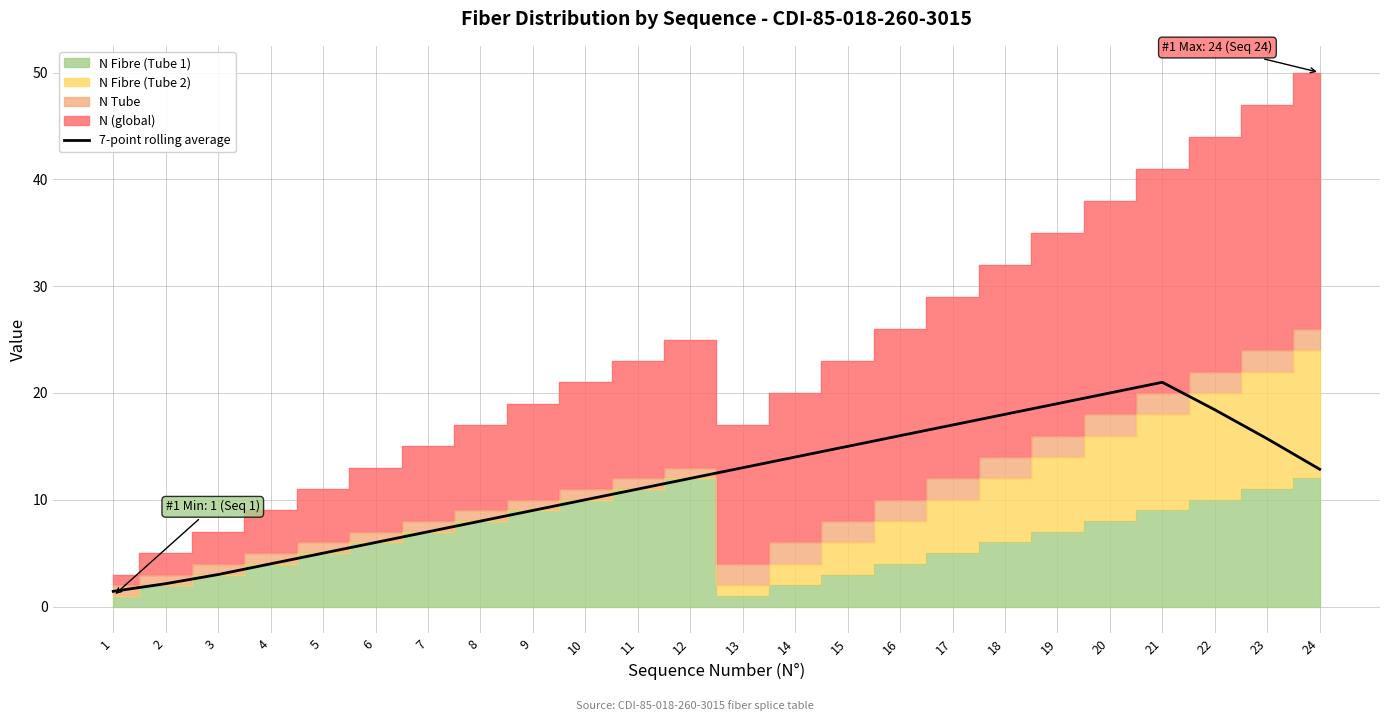

What is the sum of all values?

278.6